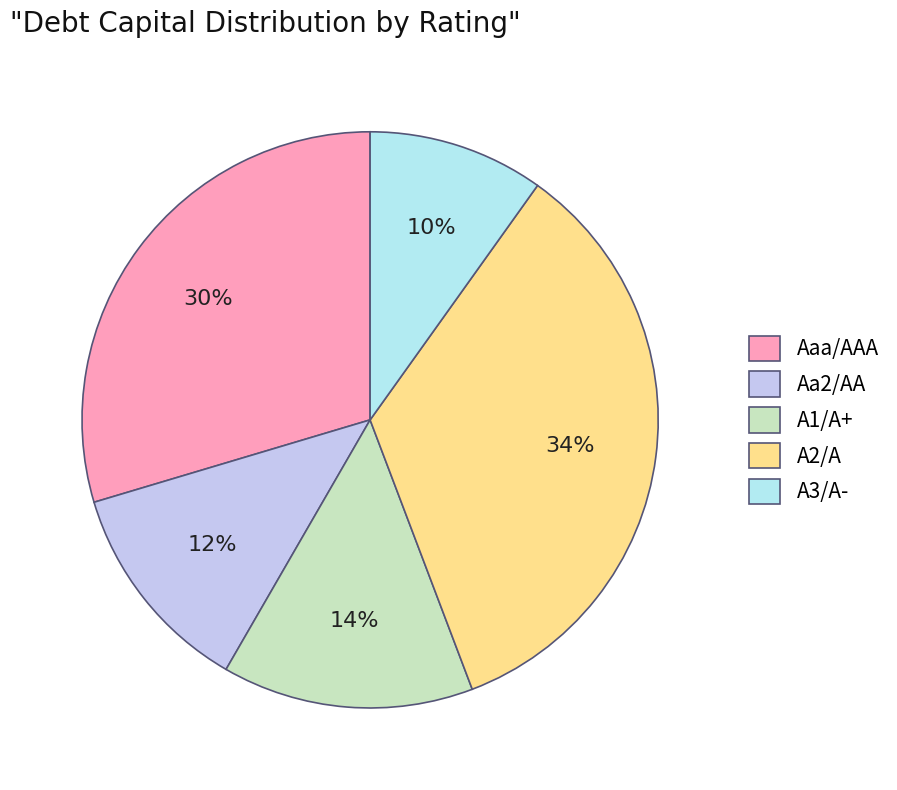

How many segments does this pie chart have?

5